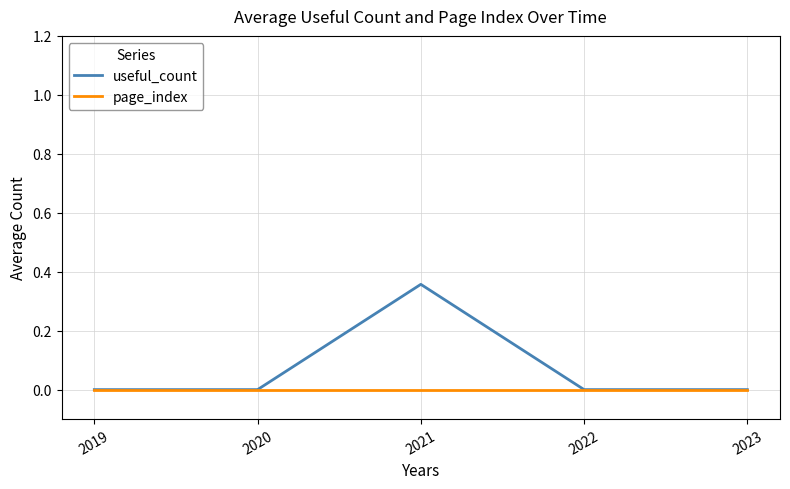

How many lines are shown in the chart?

2